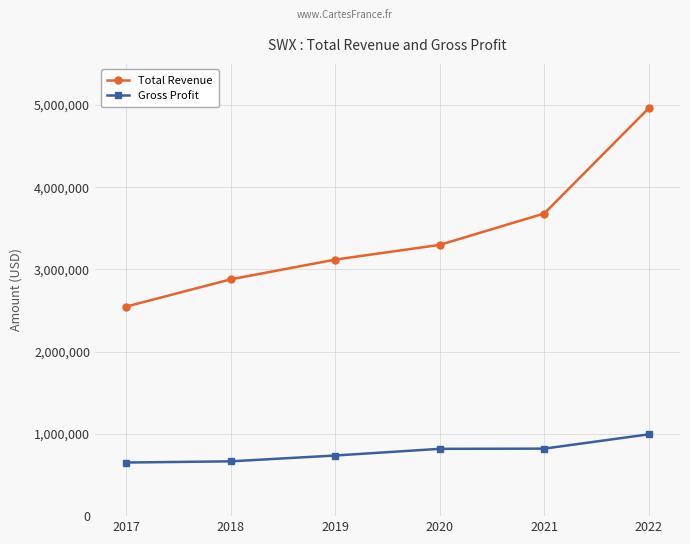

At which label is Total Revenue closest to 3754400?

2021